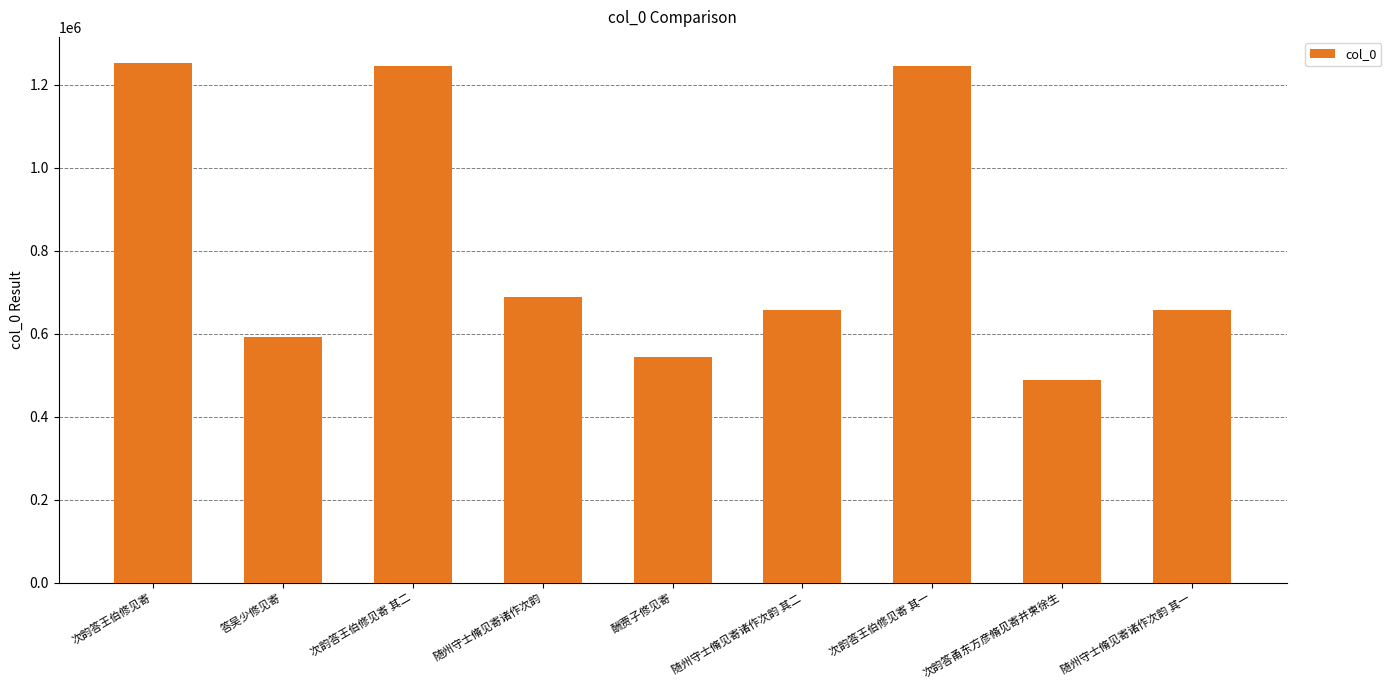

What is the average value?

819067